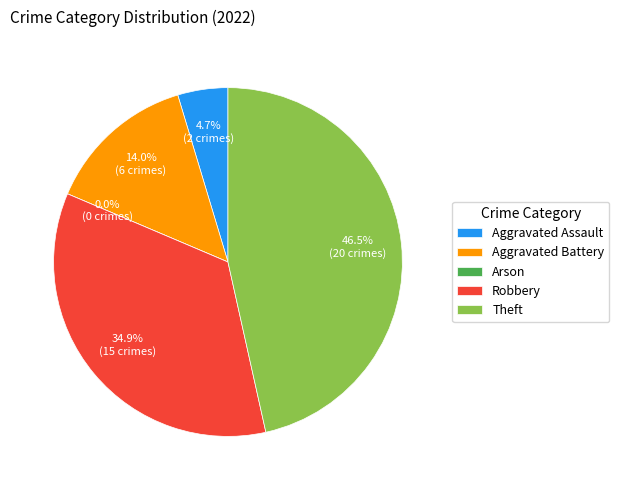

The Arson slice represents 0% of the pie. True or false?

True